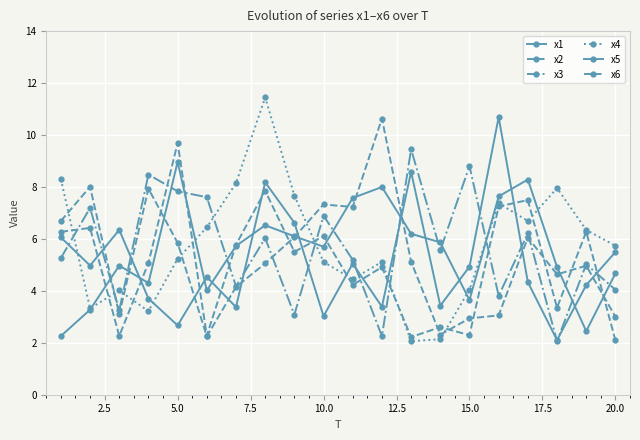

Which series has the largest range (max minus min)?

x4